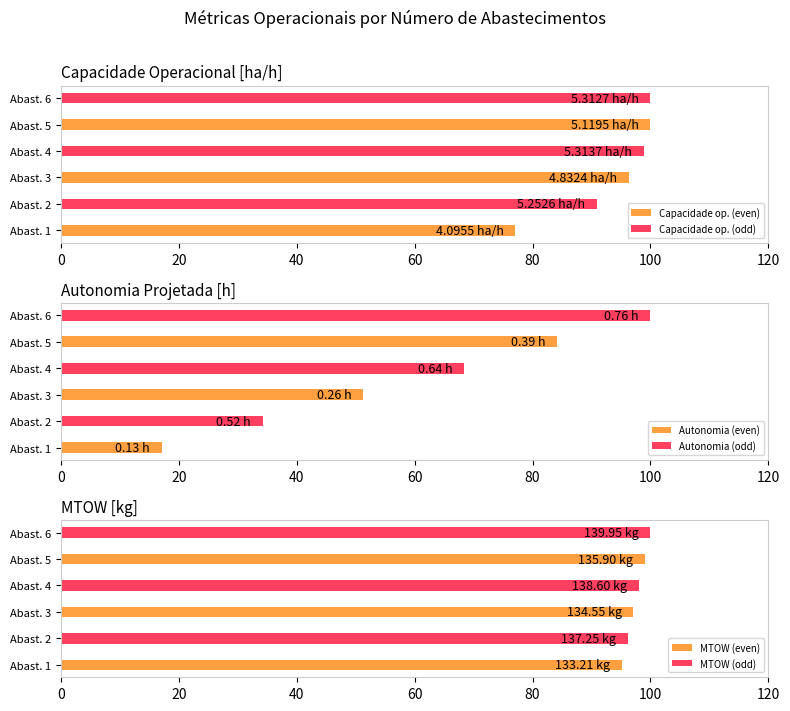

What is the value of the Autonomia (odd) bar at the 3rd from the left?

100.0